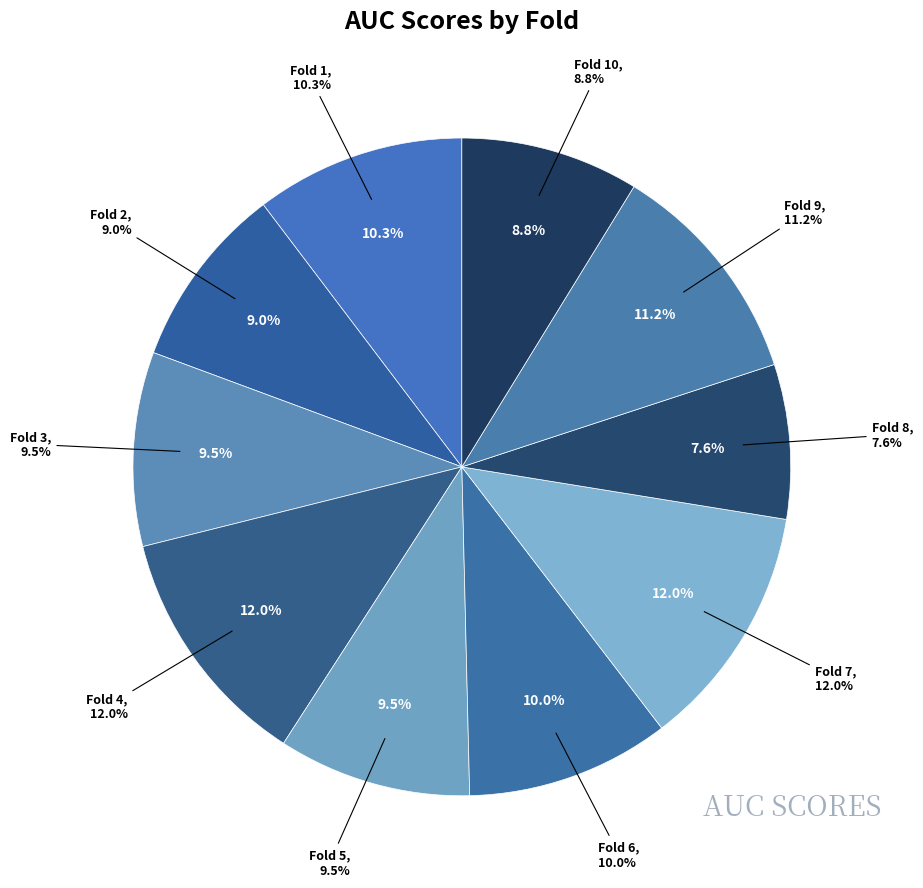

What is the smallest slice in the pie chart?

Fold 8